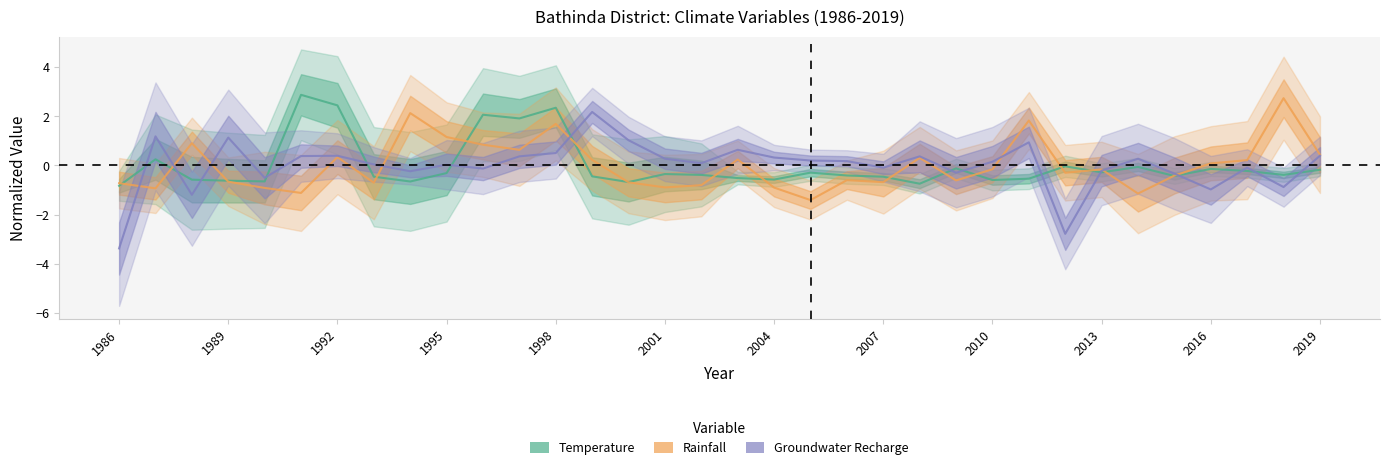

The value of Temperature at 1995 is -0.5. True or false?

False